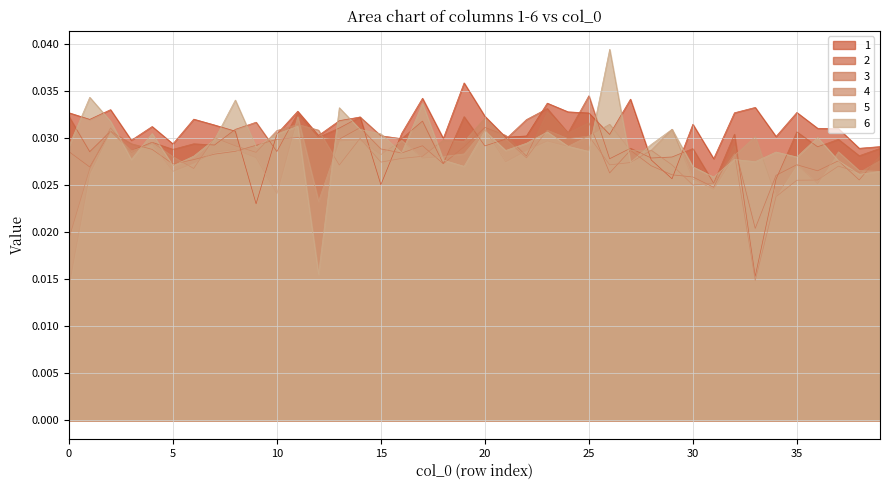

How many intersections are there between 1 and 3?

8